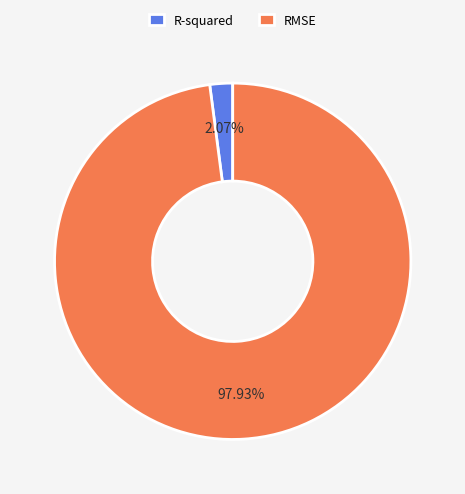

Which slice is the smallest?

R-squared